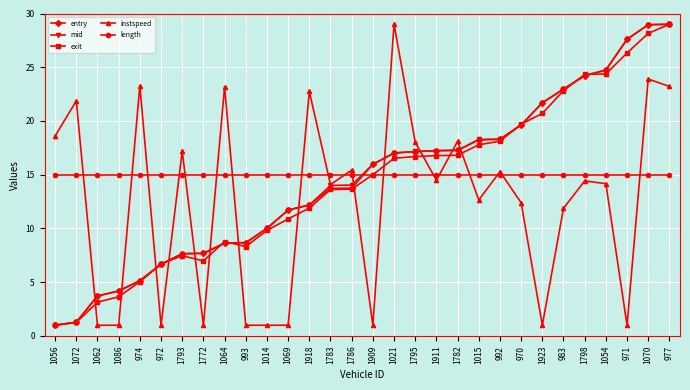

Count the number of categories in the chart.

30